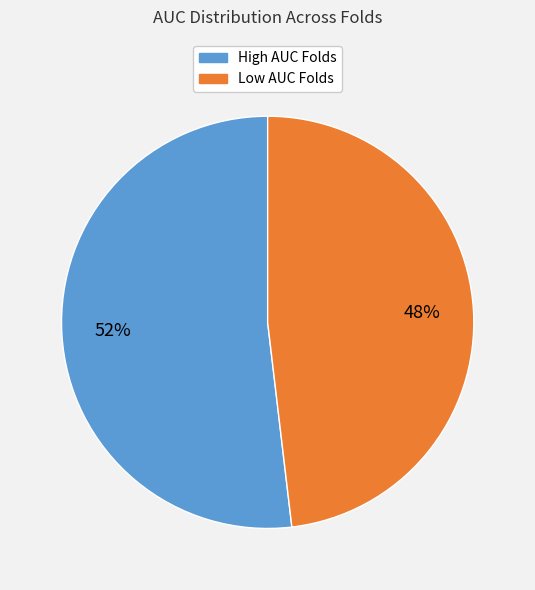

To the nearest percent, what is the combined percentage of Low AUC Folds and High AUC Folds?

100%